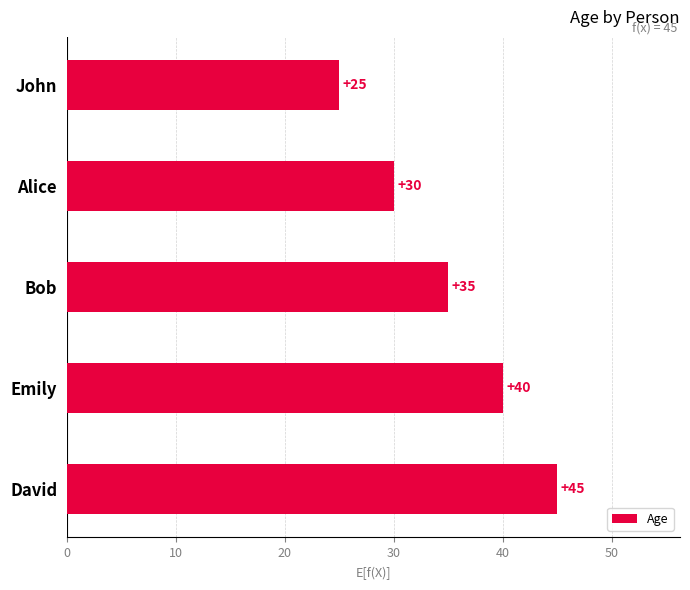

Read the value at Bob.

35